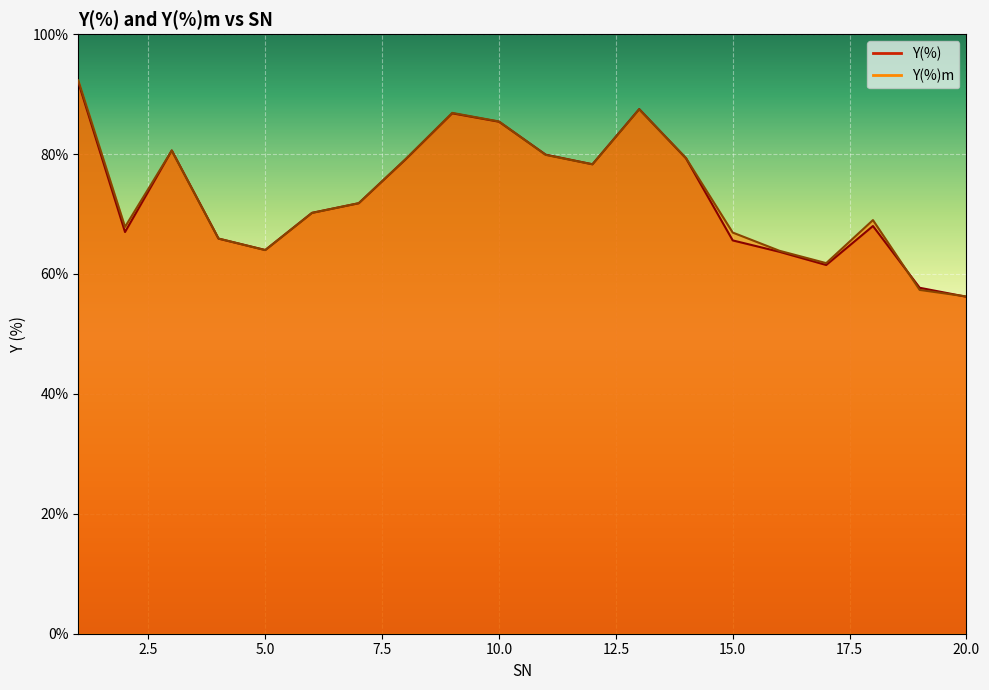

What is the difference between the second highest and second lowest values in the Y(%) series?

29.8